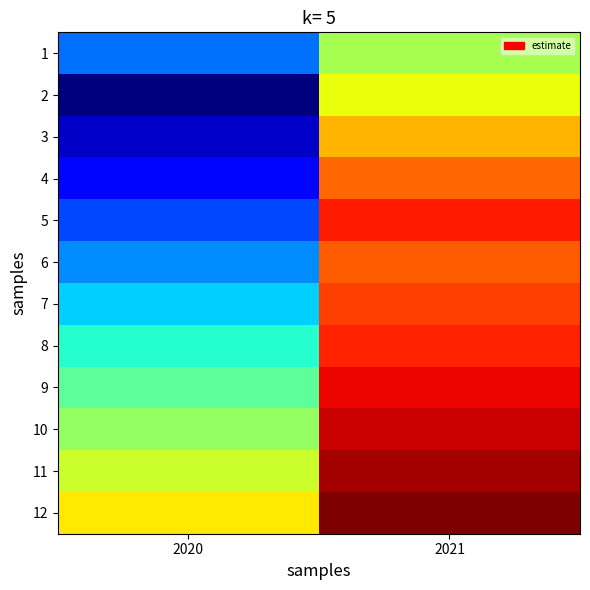

Which category has the lowest value across all series?

2020